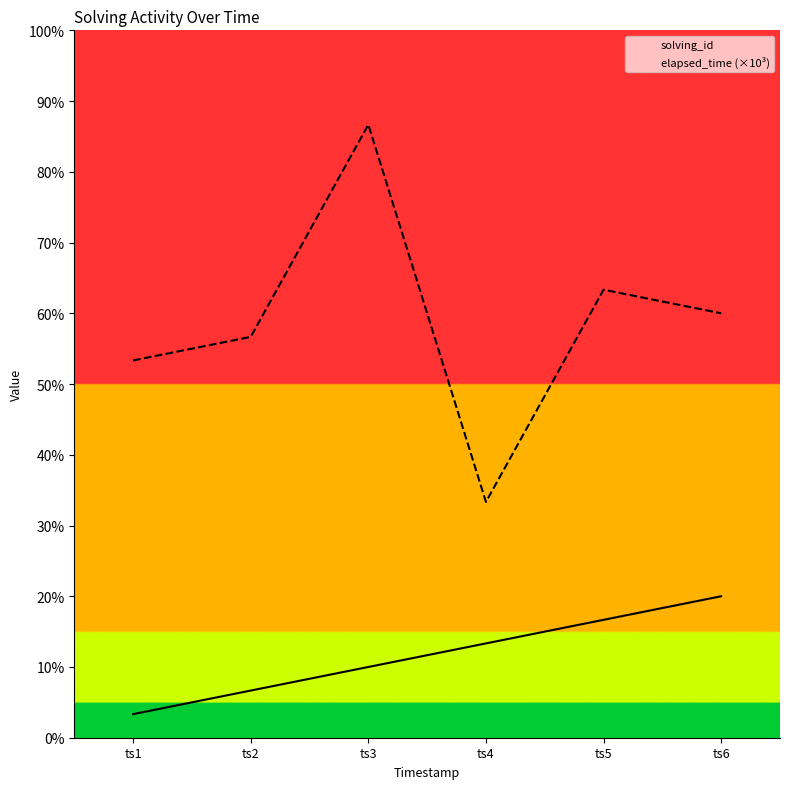

At which label does elapsed_time (×10³) first exceed 18?

ts3